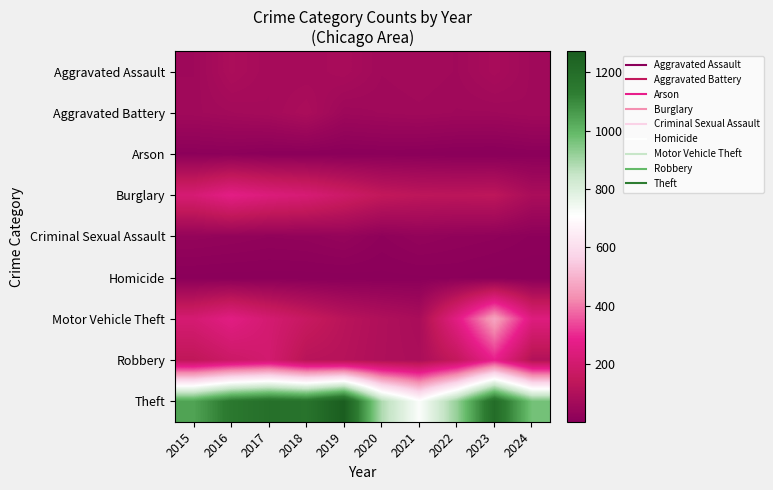

At 2016, list the series in order from largest to smallest.

Theft, Burglary, Motor Vehicle Theft, Robbery, Aggravated Assault, Aggravated Battery, Criminal Sexual Assault, Arson, Homicide